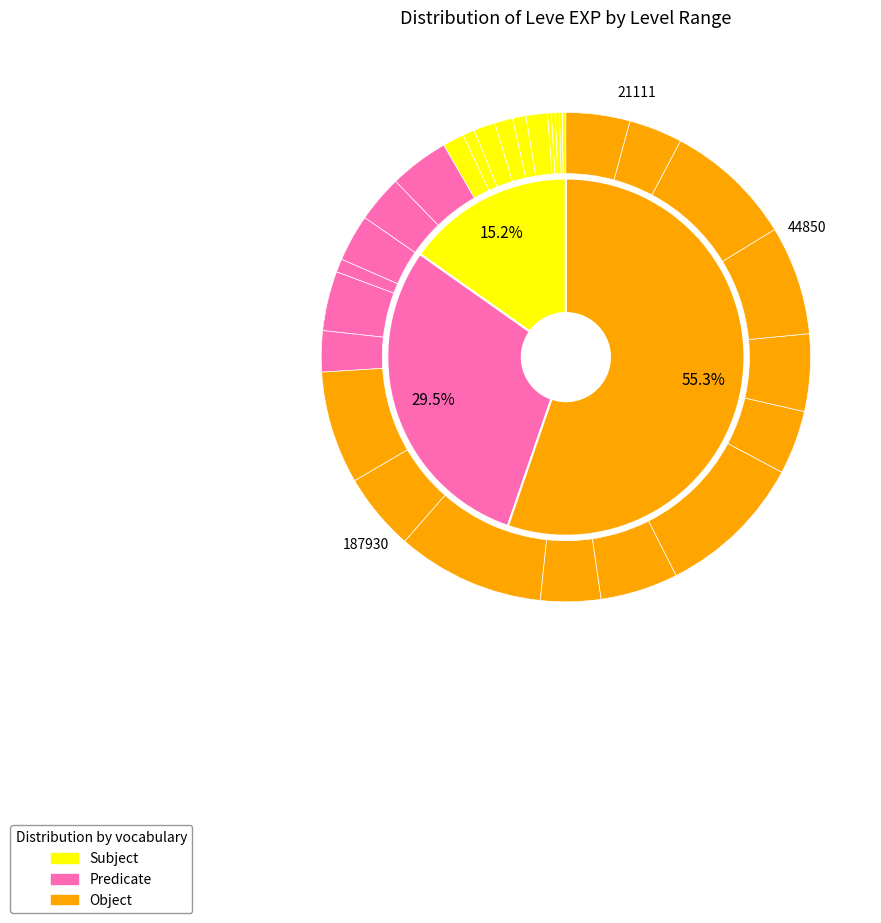

How many segments does this pie chart have?

30